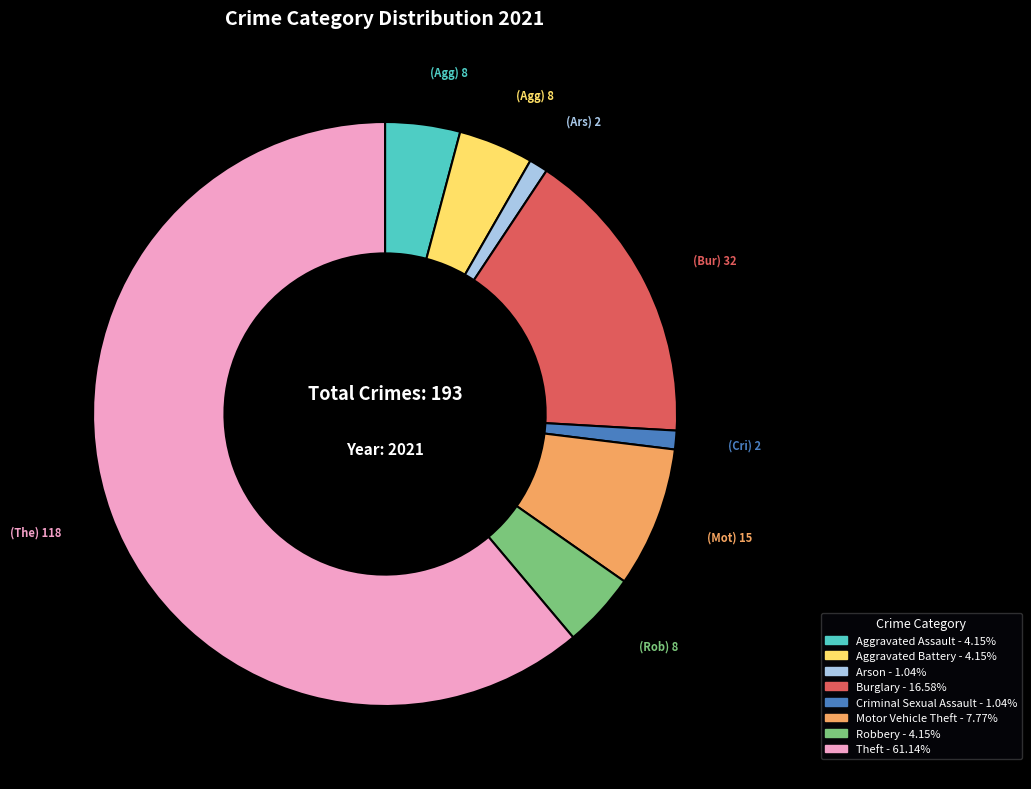

Do Burglary and Aggravated Battery together represent more than half of the pie?

No